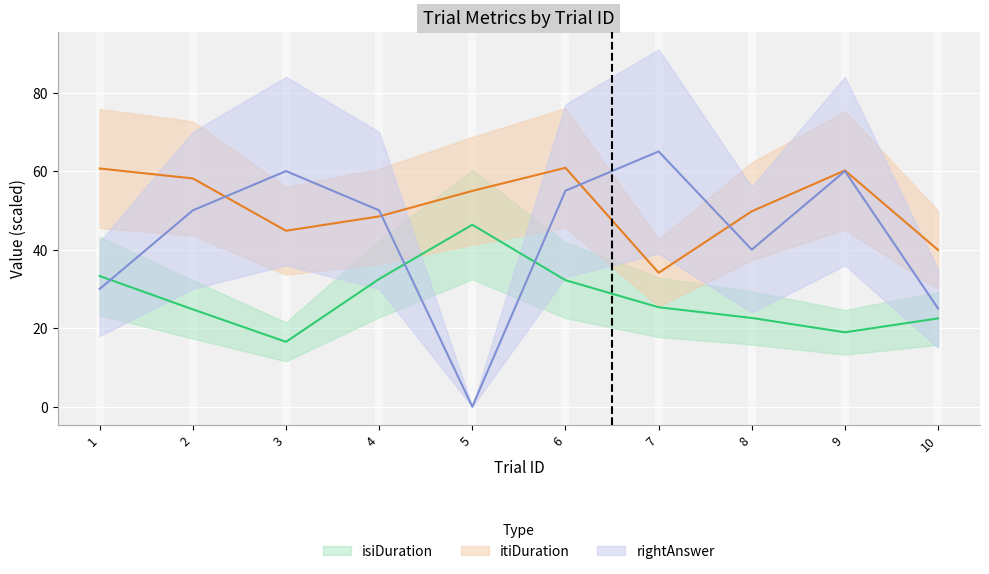

At which category is the sum across all series the highest?

6